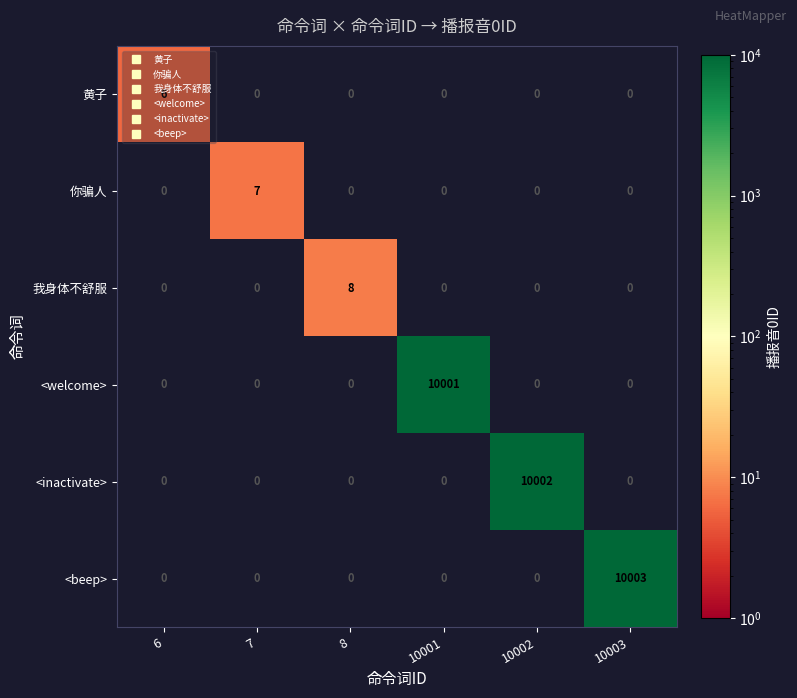

Is it true that <welcome> equals -6893 at 6?

False